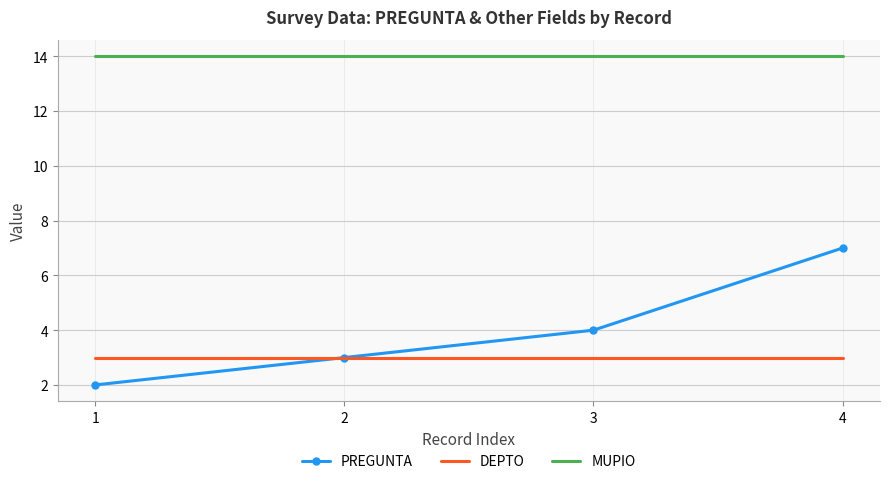

What is the average value of the PREGUNTA series?

4